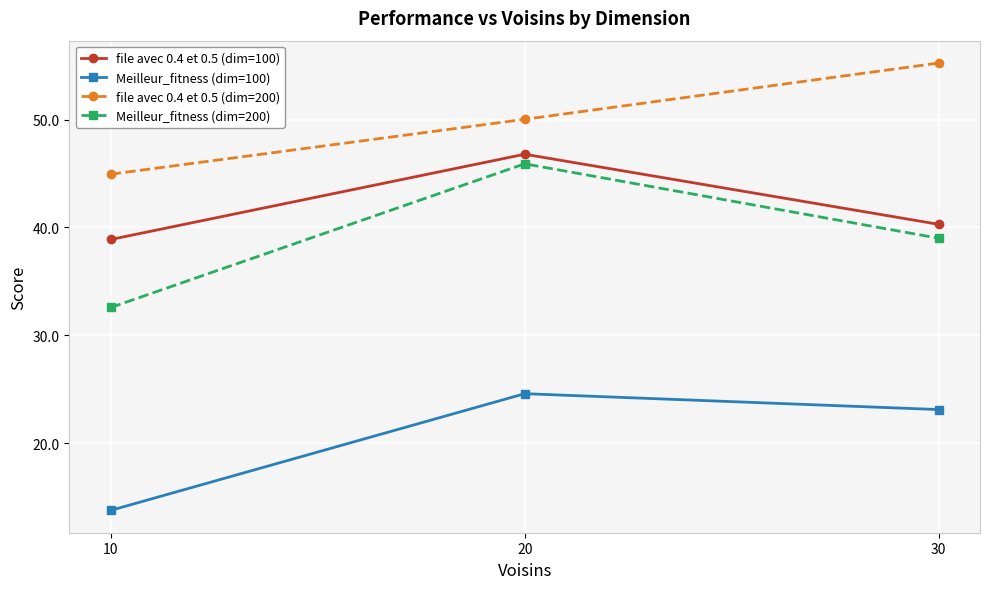

What is the sum of all file avec 0.4 et 0.5 (dim=100) values?

126.0